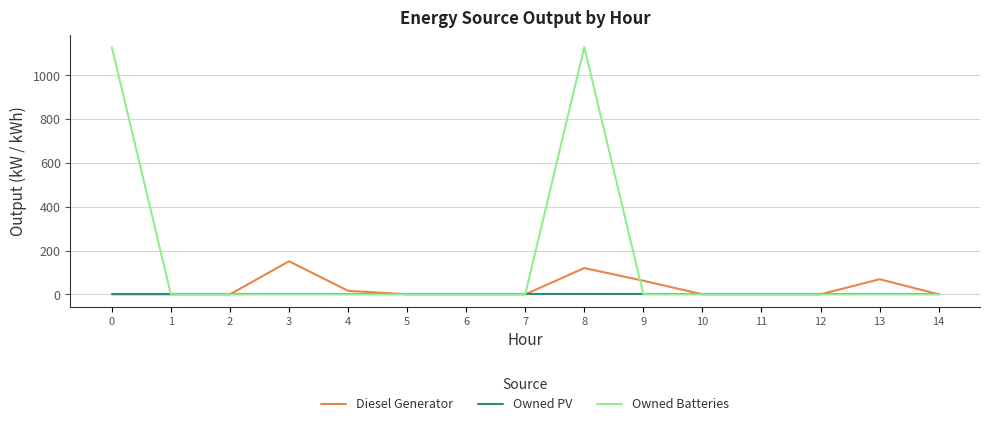

Reading right to left, extract all data points from this chart.

Diesel Generator: 0	69	0	0	0	62	120	0	0	0	16	151	0	0	0
Owned PV: 0	0	0	0	0	0	0	0	0	0	0	0	0	0	0
Owned Batteries: 0	0	0	0	0	0	1129	0	0	0	0	0	0	0	1129